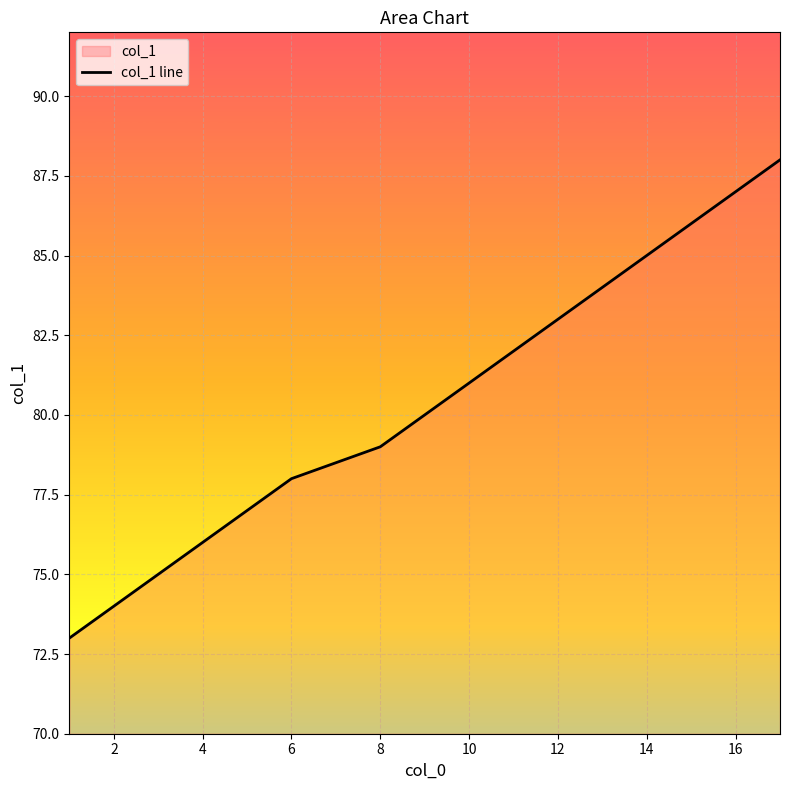

What is the smallest value displayed?

73